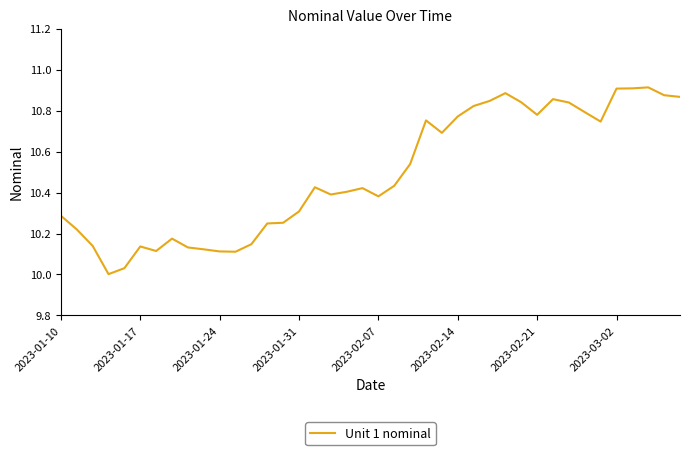

True or false: the data shows 16.8 at 2023-01-17.

False